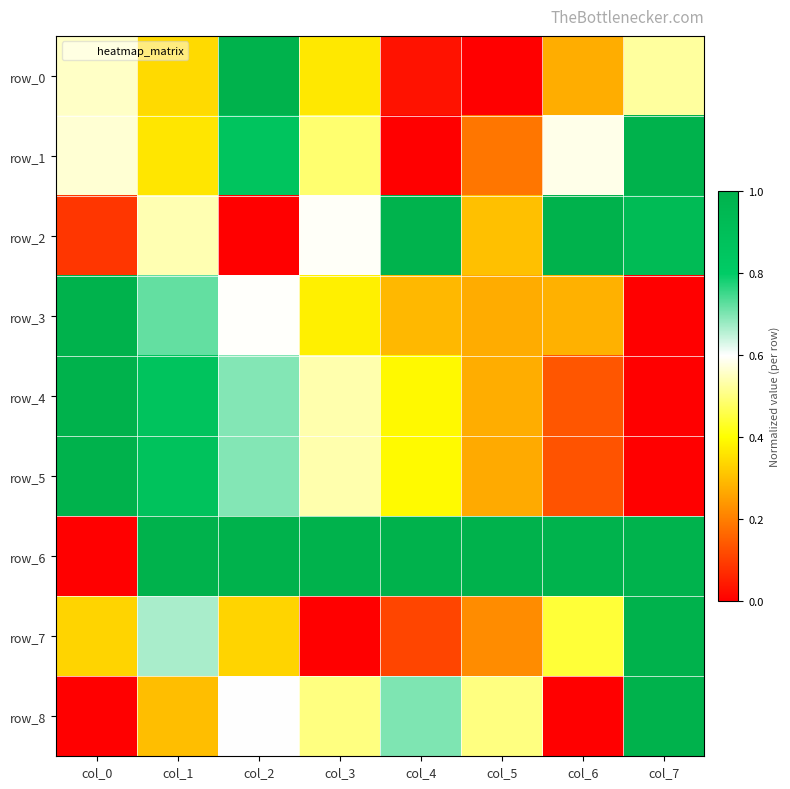

At which category does the chart reach its peak across all series?

col_2